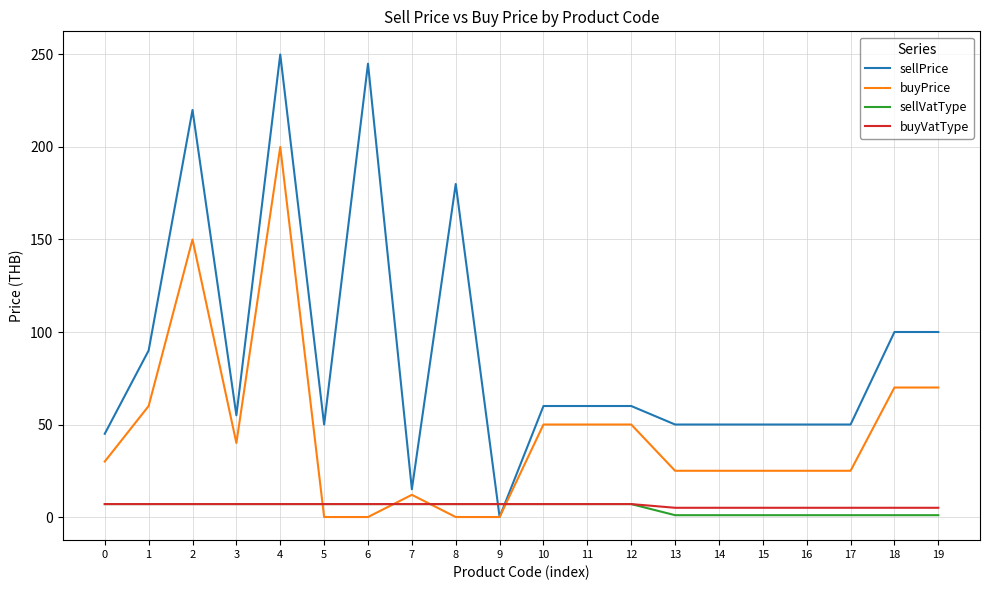

Rank the series at 13 from lowest to highest value.

sellVatType, buyVatType, buyPrice, sellPrice